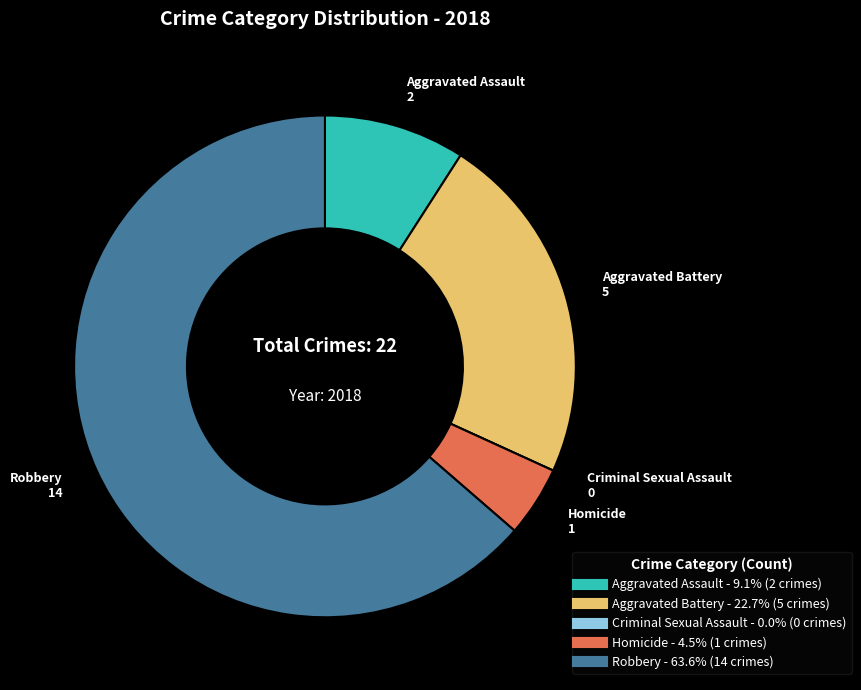

Which has a higher value, Aggravated Battery or Robbery?

Robbery